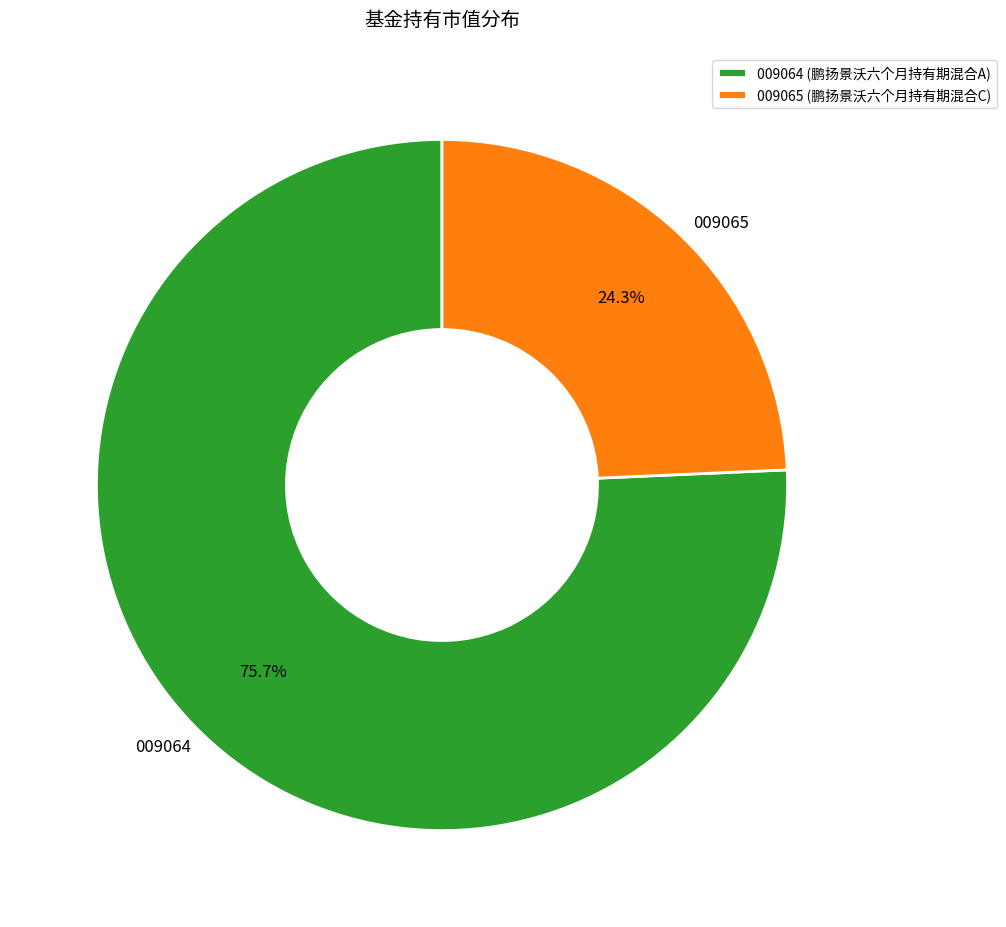

Does 009064 represent more than half of the total?

Yes